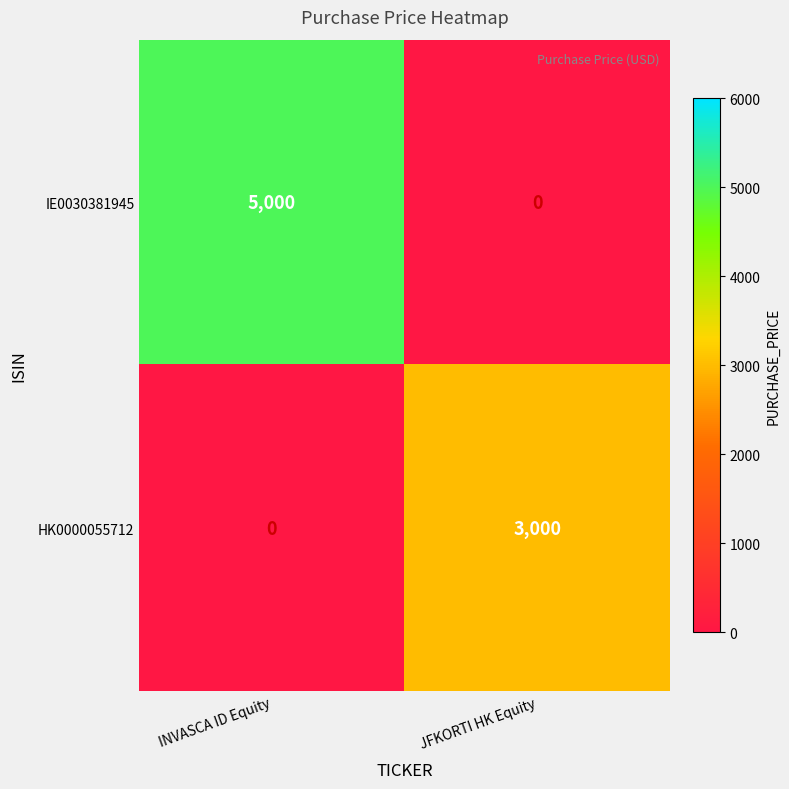

Rank the series at JFKORTI HK Equity from lowest to highest value.

IE0030381945, HK0000055712